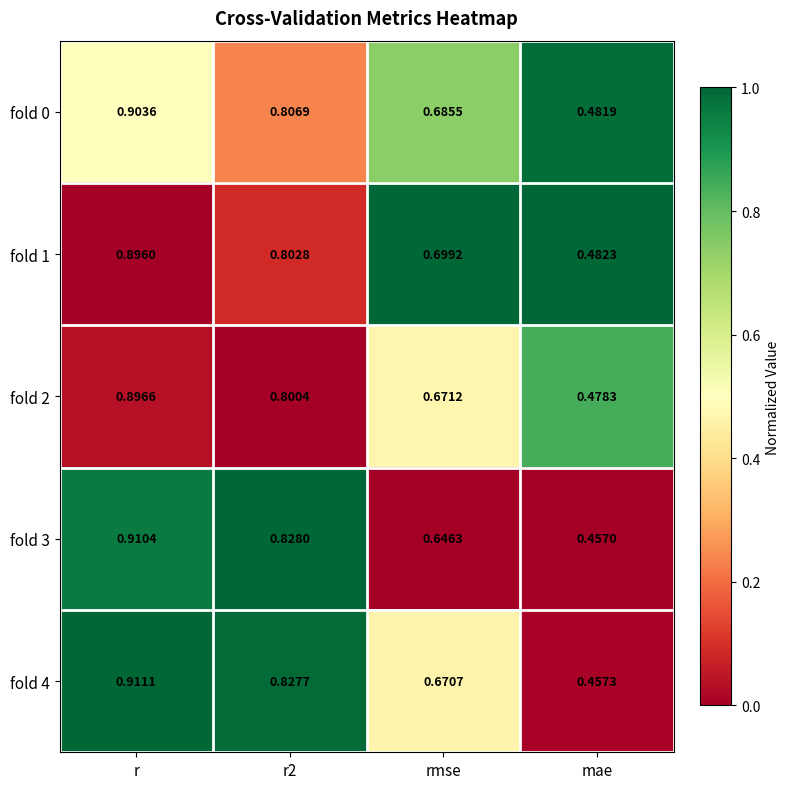

At which category is the sum across all series the highest?

r